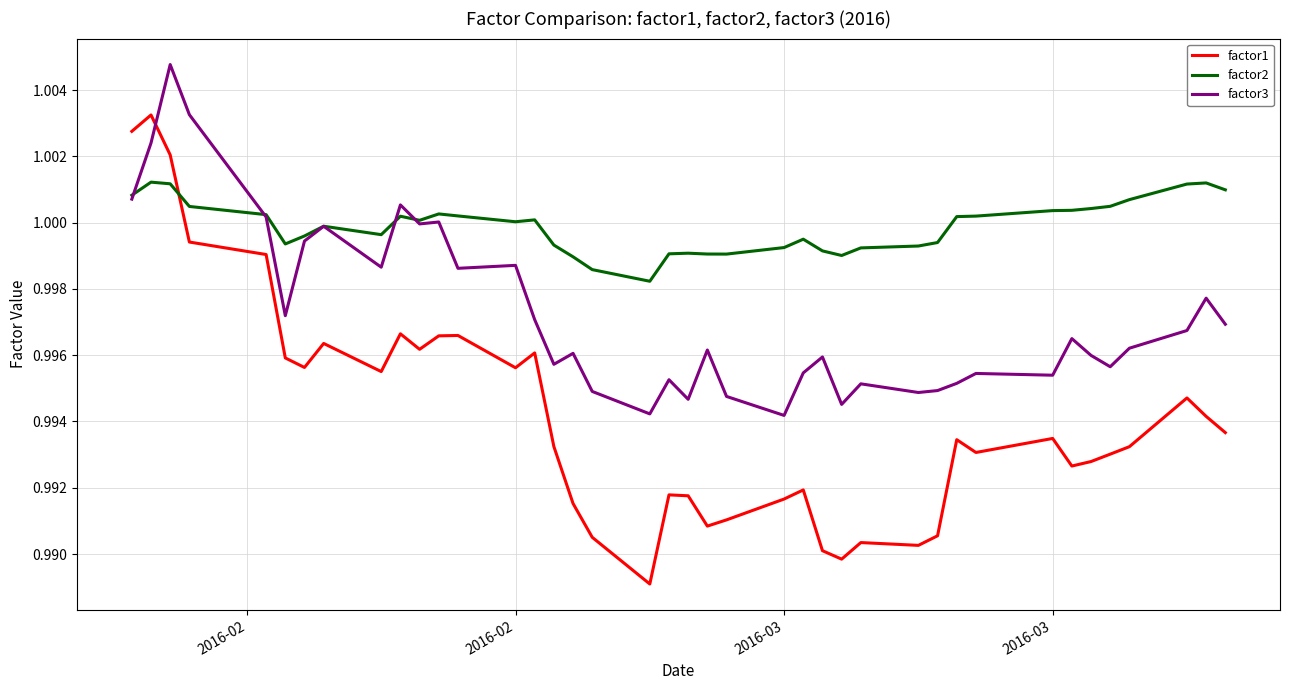

Rank the series by their maximum value, from highest to lowest.

factor3, factor1, factor2